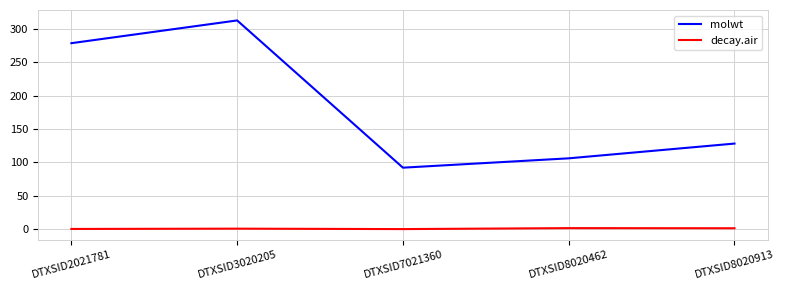

What are all the series names shown in the legend?

molwt, decay.air